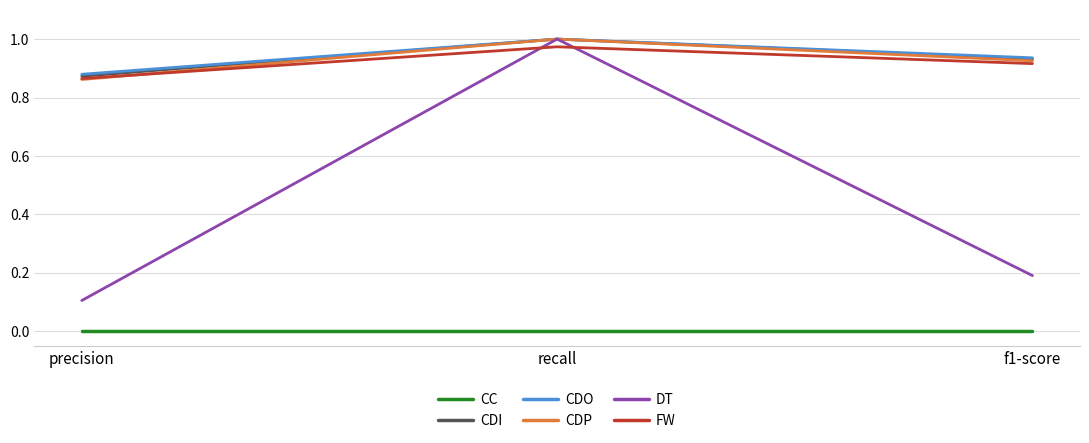

Which series changed the most between precision and recall?

DT